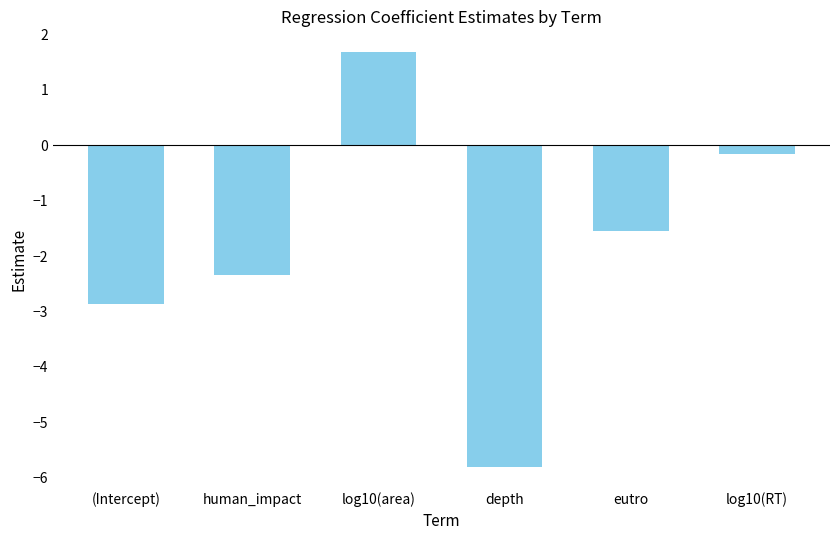

Is it true that the value at (Intercept) is -2.9?

True